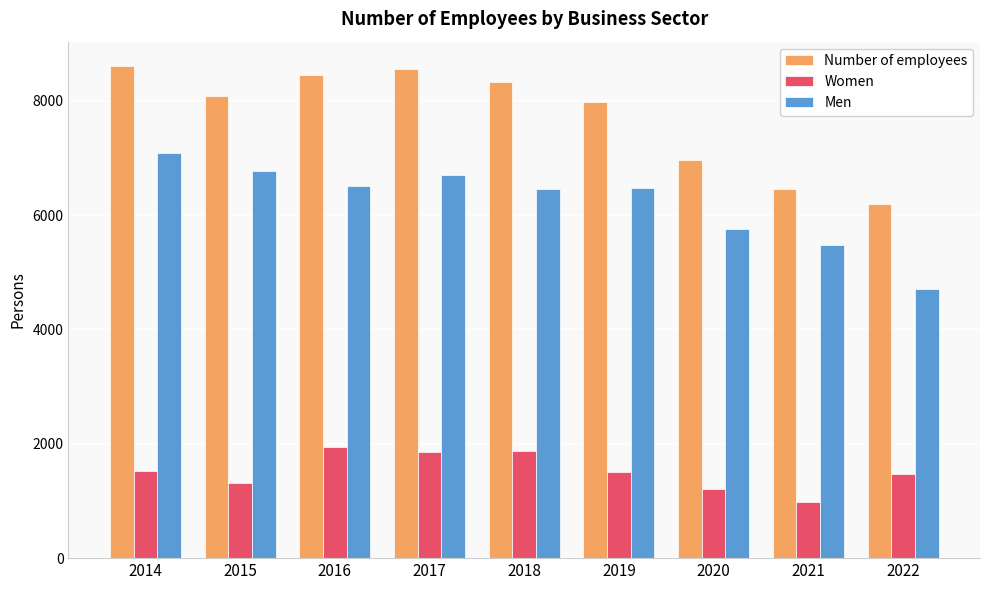

Is the value of Men at 2017 greater than the value of Women at 2014?

Yes